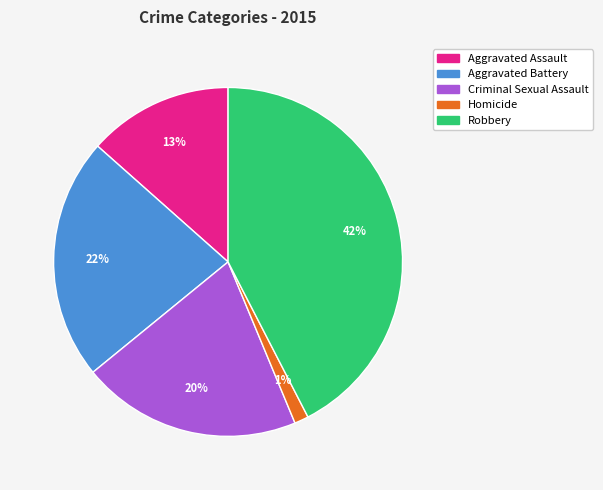

How many segments does this pie chart have?

5